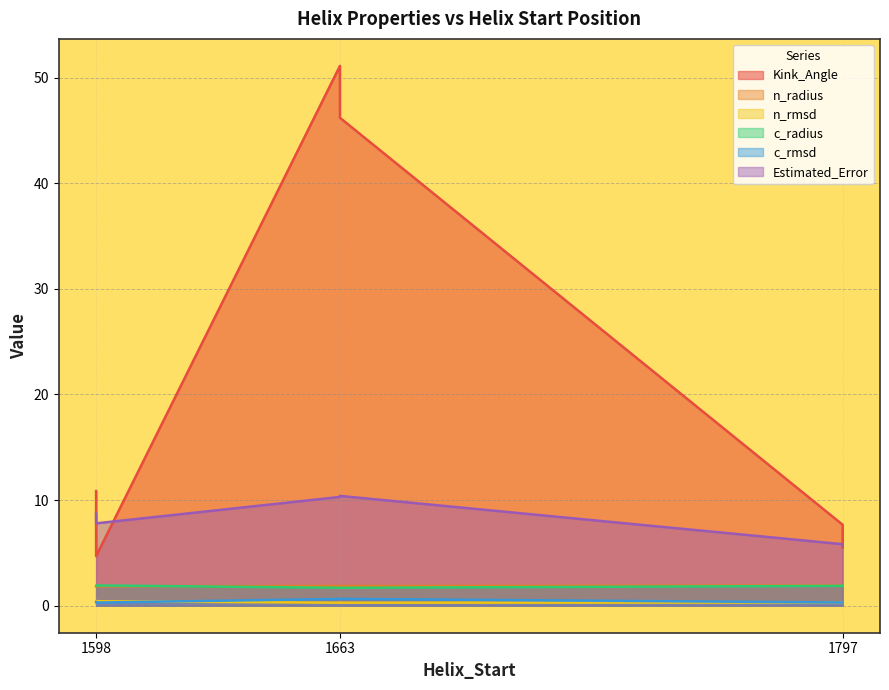

What is the difference between the maximum and minimum values in the Kink_Angle series?

46.4